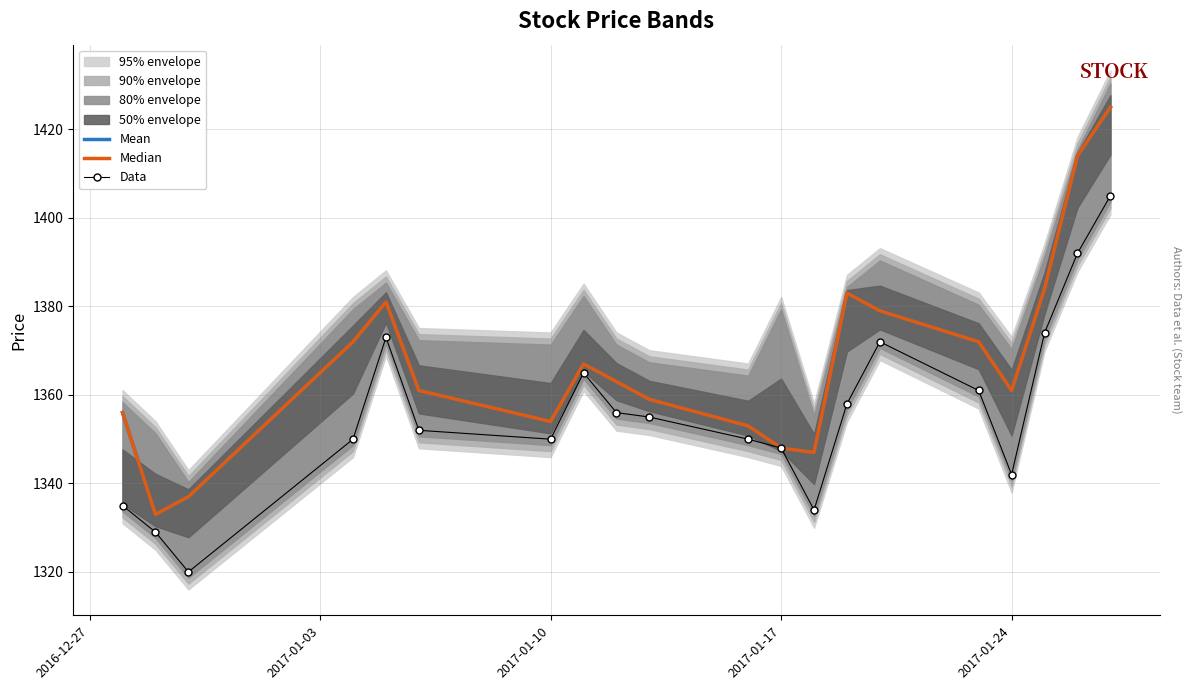

Which series has the largest total across all categories?

Mean